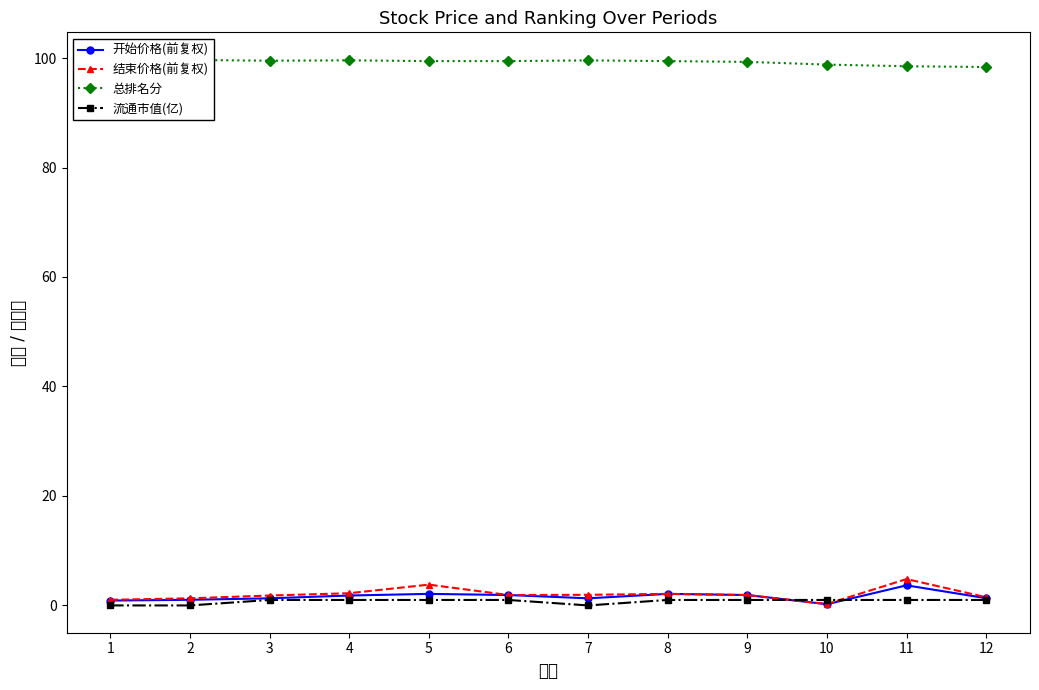

Which series has the largest range (max minus min)?

结束价格(前复权)